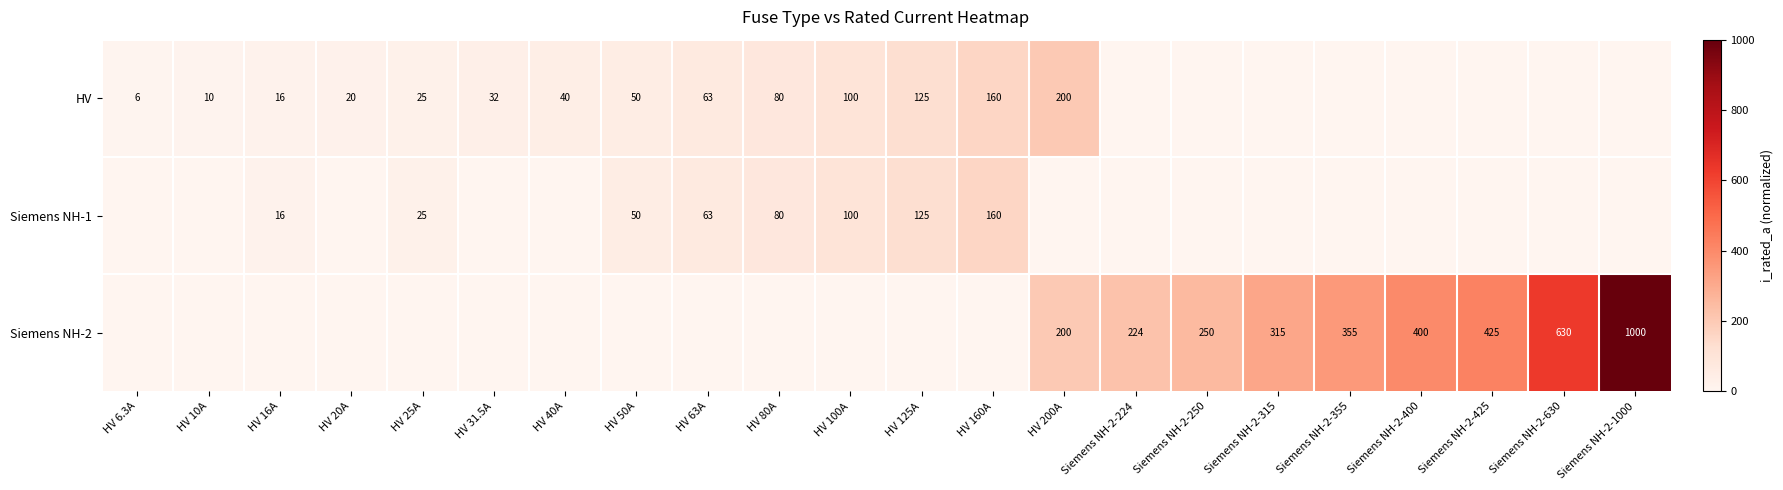

The Siemens NH-1 series shows 13 at HV 50A. True or false?

False